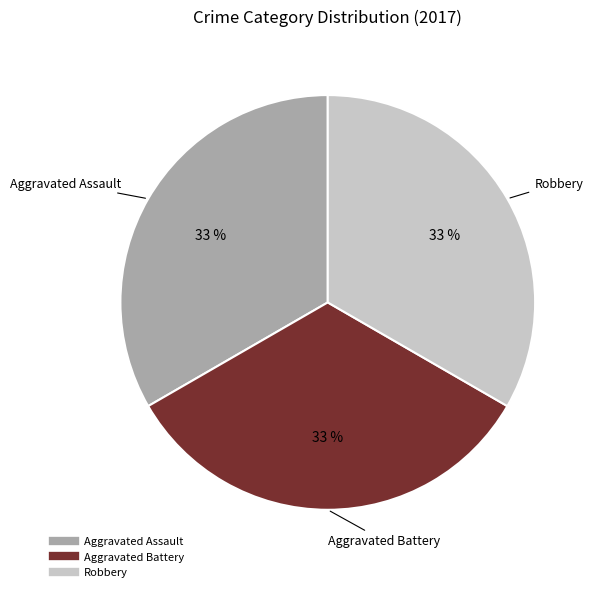

Is there any slice that represents more than half of the pie?

No